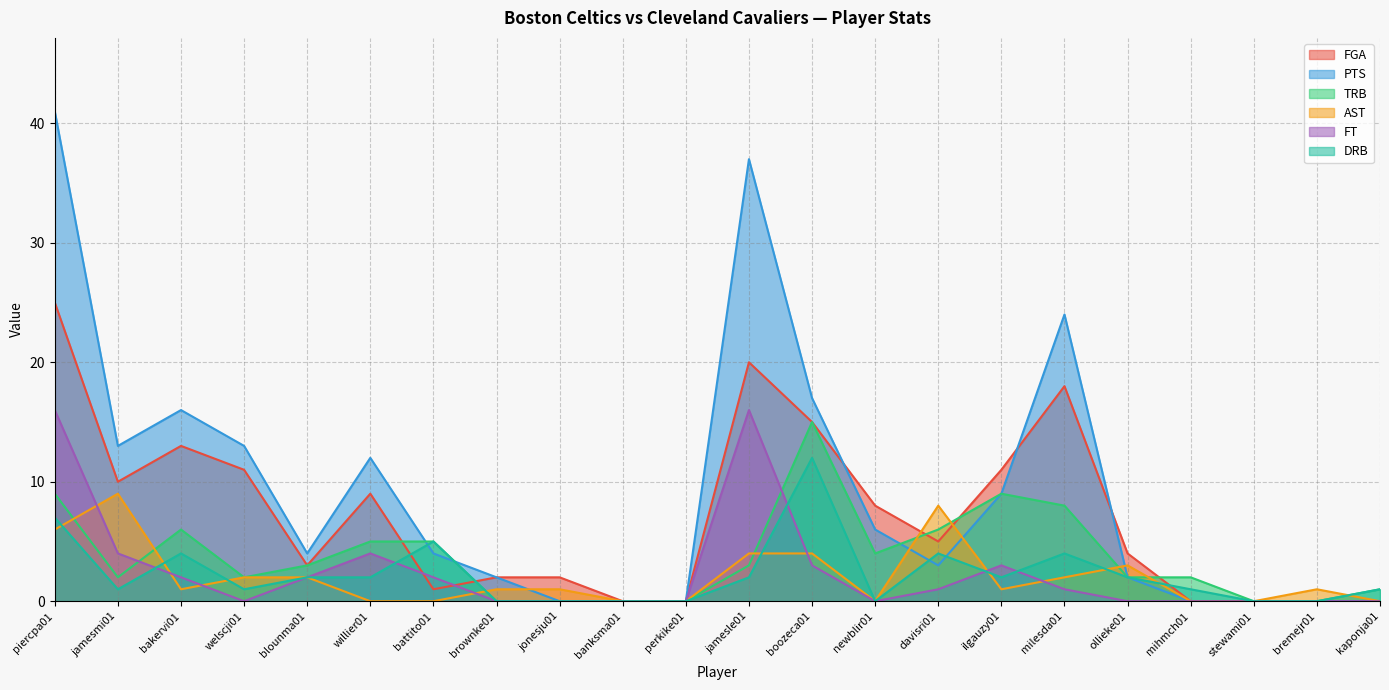

The value of FT at milesda01 is 1. True or false?

True